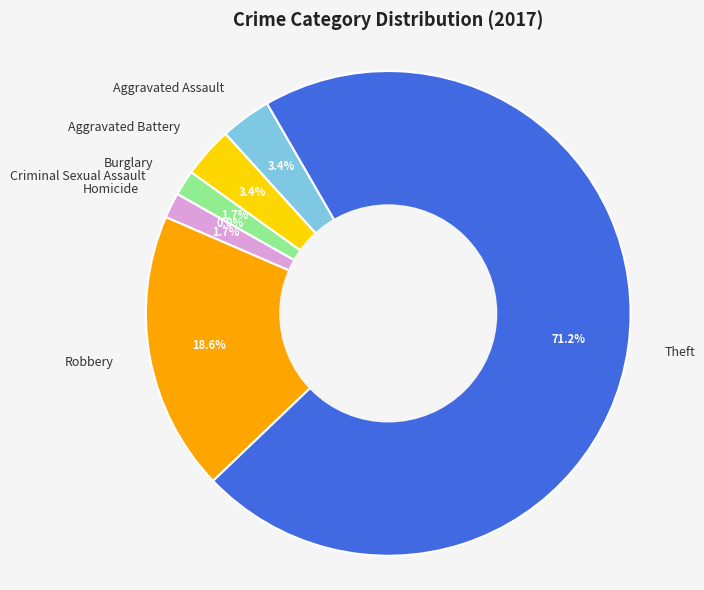

To the nearest percent, what percentage of the pie is Robbery?

19%